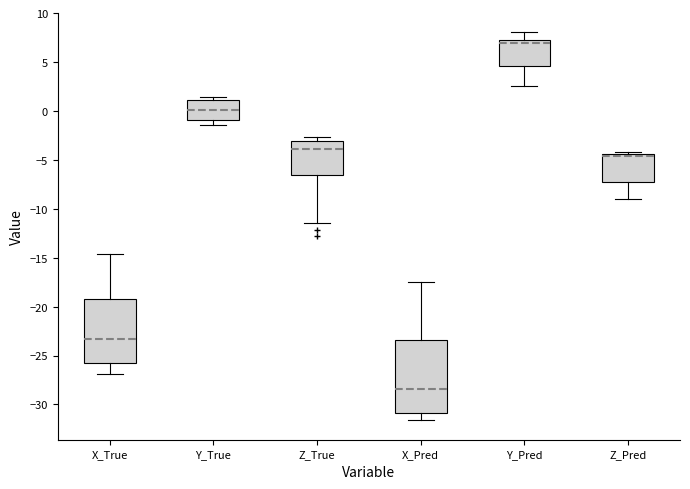

Reading left to right, read every box against the y-axis: the position of its median line, the range the box covers, and the ends of its whiskers. The values are not printed on the chart, so give them approximately, as read against the axis.

X_True: median -23.5, box -26.0 to -19.5, whiskers -27.0 to -14.5
Y_True: median 0.0, box -1.0 to 1.0, whiskers -1.5 to 1.5
Z_True: median -4.0, box -6.5 to -3.0, whiskers -11.5 to -2.5
X_Pred: median -28.5, box -31.0 to -23.5, whiskers -31.5 to -17.5
Y_Pred: median 7.0 (just below the box's upper edge), box 4.5 to 7.0, whiskers 2.5 to 8.0
Z_Pred: median -4.5 (just below the box's upper edge), box -7.5 to -4.5, whiskers -9.0 to -4.0